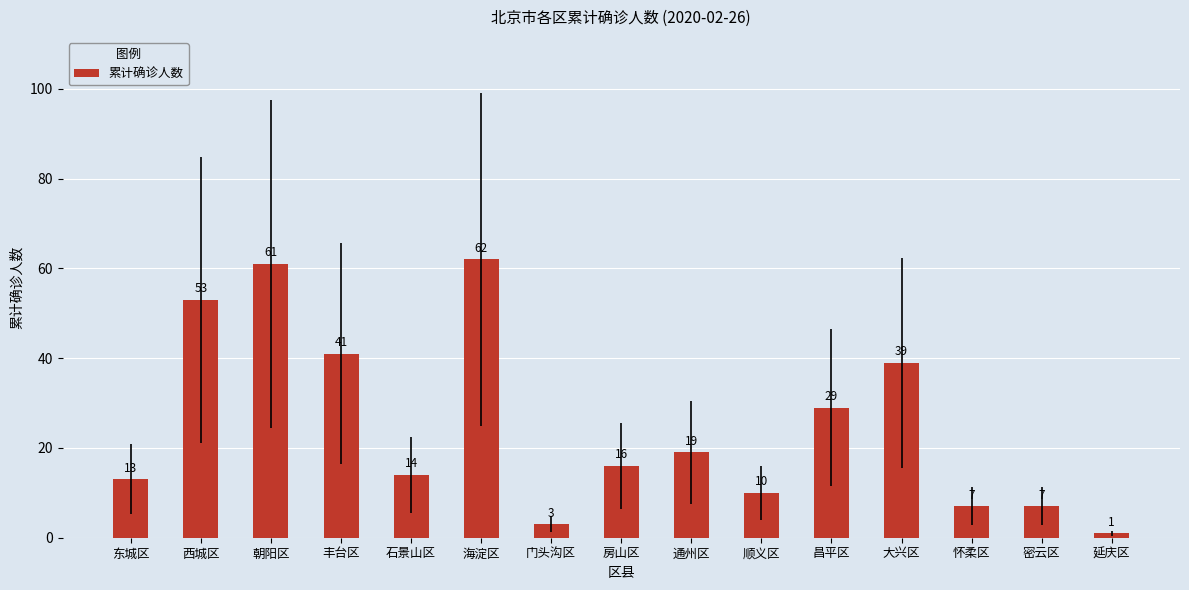

What is the sum of the values at 怀柔区 and 延庆区?

8